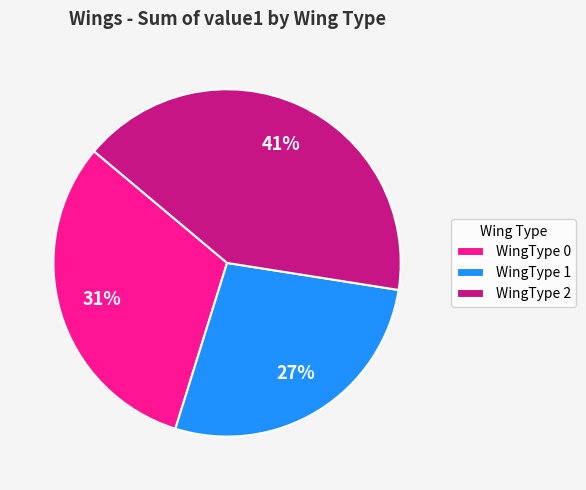

What is the ratio of the value at WingType 2 to the value at WingType 0?

1.3